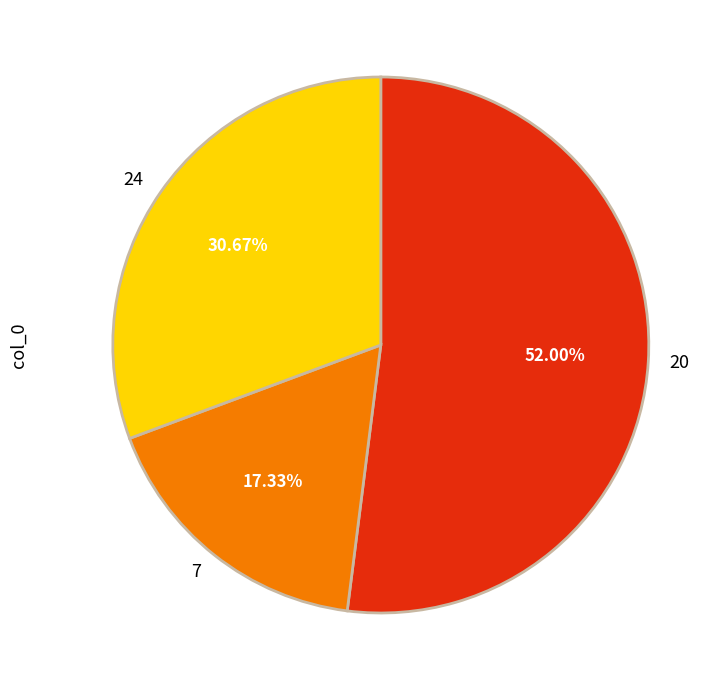

To the nearest percent, what is the difference between the largest and smallest slice percentages?

35%